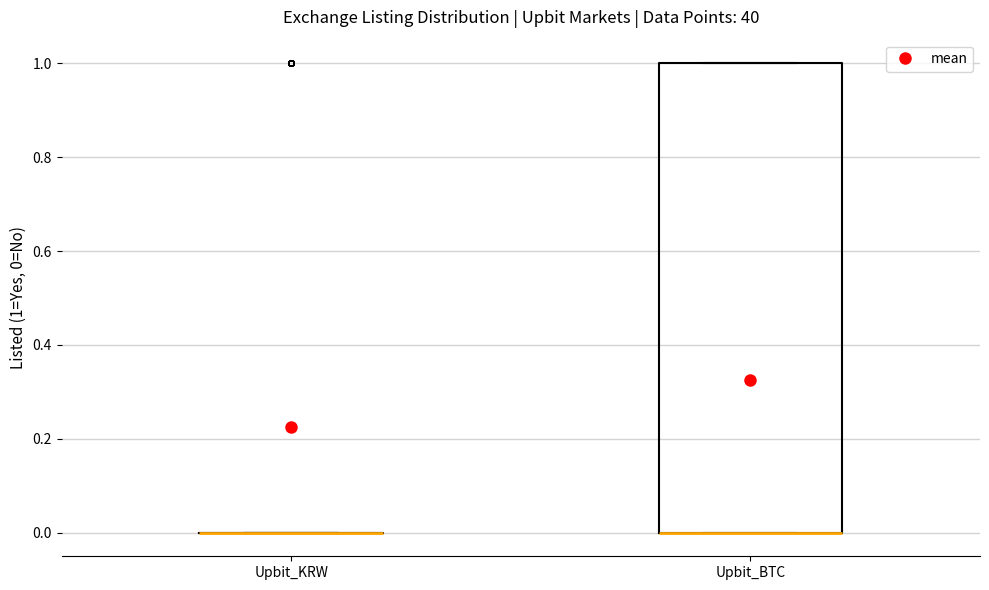

Reading left to right, transcribe this box plot: for each box, give where its median line is, the range the box spans, and where its two whiskers end, as read against the y-axis. The values are not printed on the chart, so give them approximately, as read against the axis.

Upbit_KRW: box collapsed to a line at 0, whiskers 0 to 0
Upbit_BTC: median 0 (drawn on the box's lower edge), box 0 to 1, whiskers 0 to 1